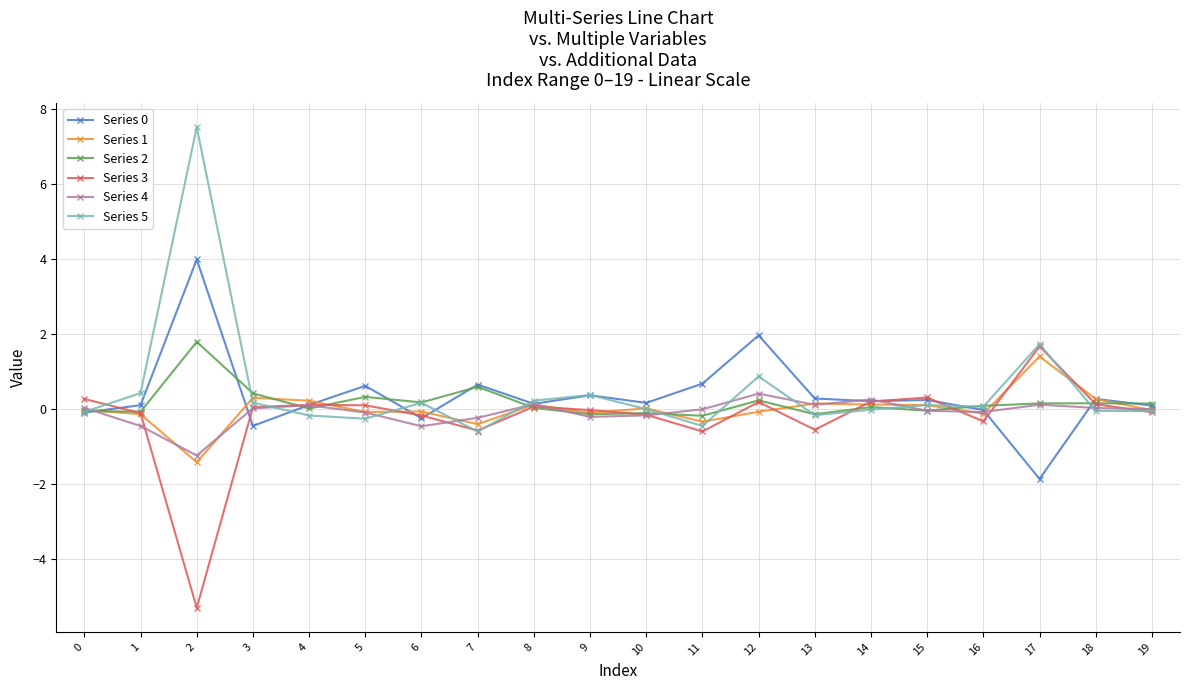

What is the sum of all Series 2 values?

3.5